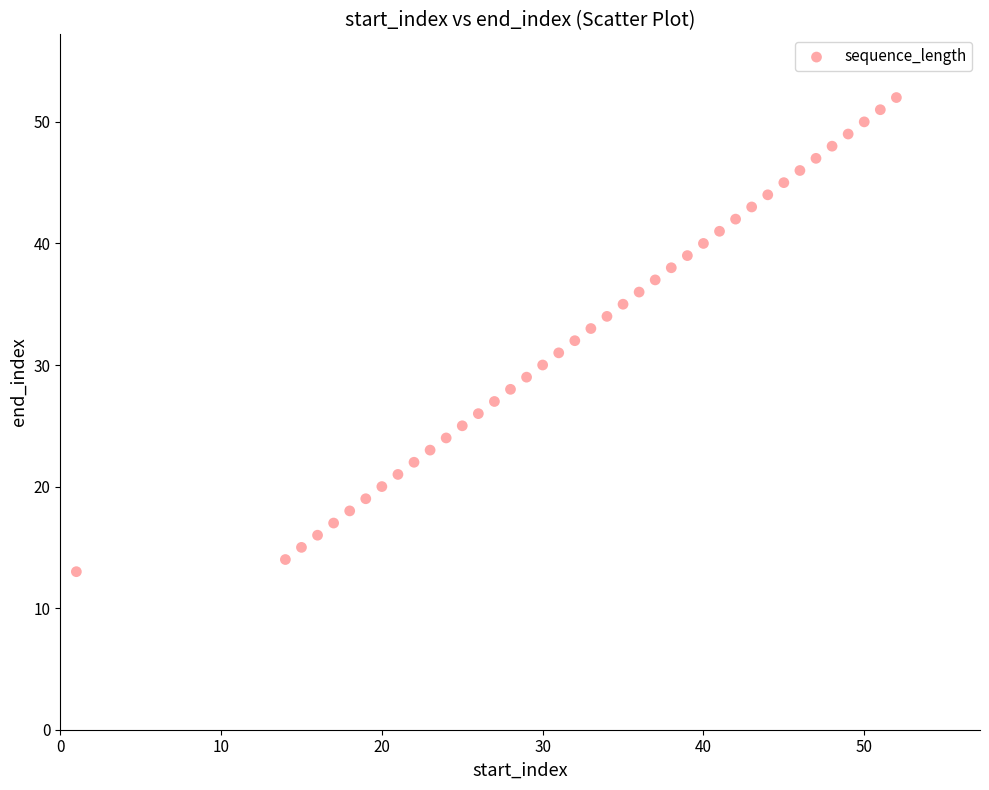

What is the range of Y values (max minus min)?

39